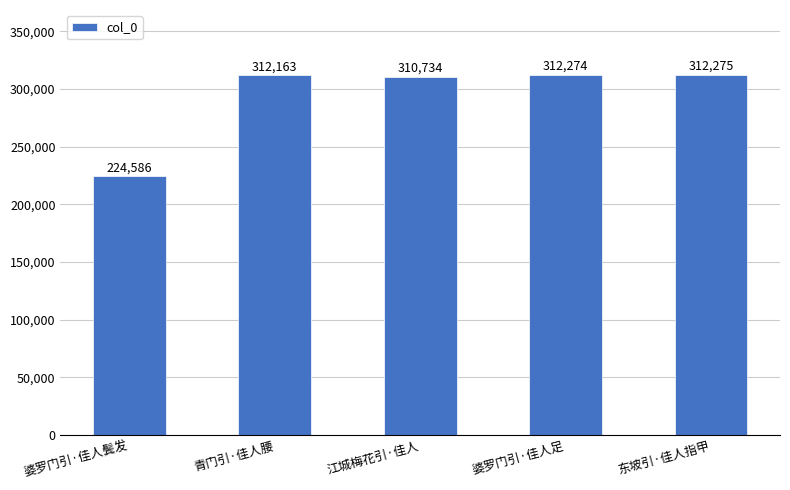

Reading right to left, transcribe all the data shown in this chart.

东坡引·佳人指甲=312275	婆罗门引·佳人足=312274	江城梅花引·佳人=310734	青门引·佳人腰=312163	婆罗门引·佳人鬓发=224586